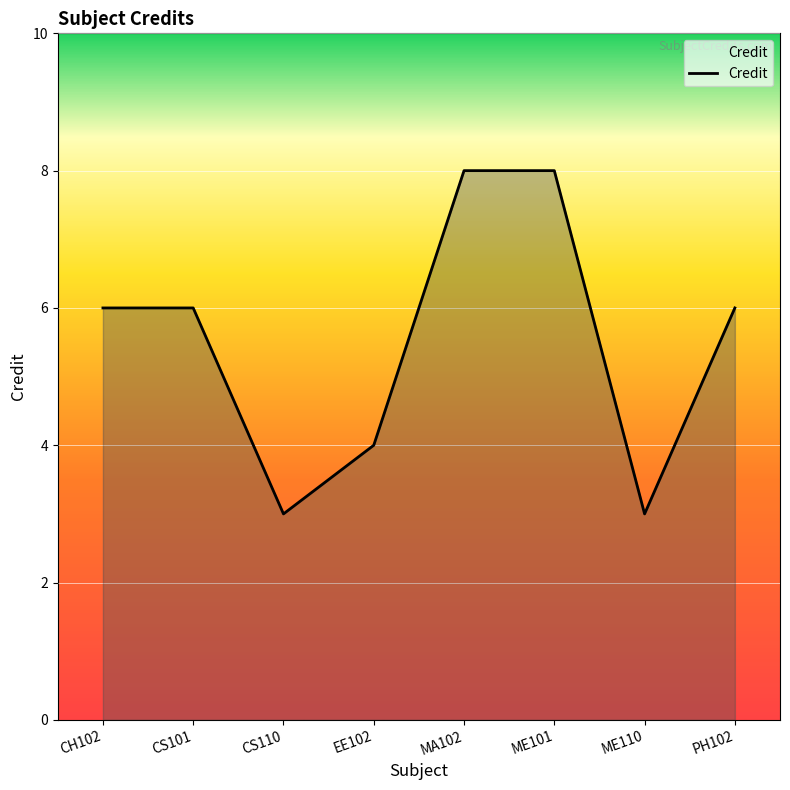

What is the change in value from CH102 to CS110?

-3